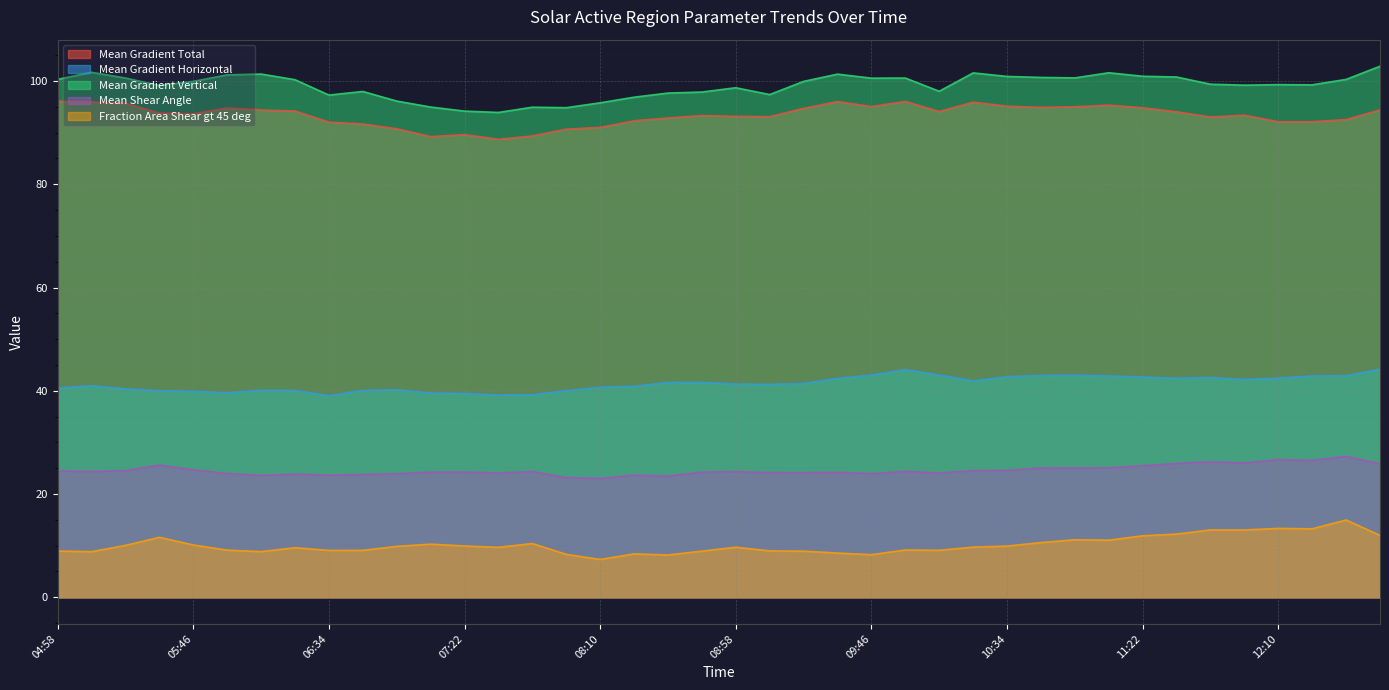

True or false: Mean Gradient Vertical and Fraction Area Shear gt 45 deg intersect in this chart.

False